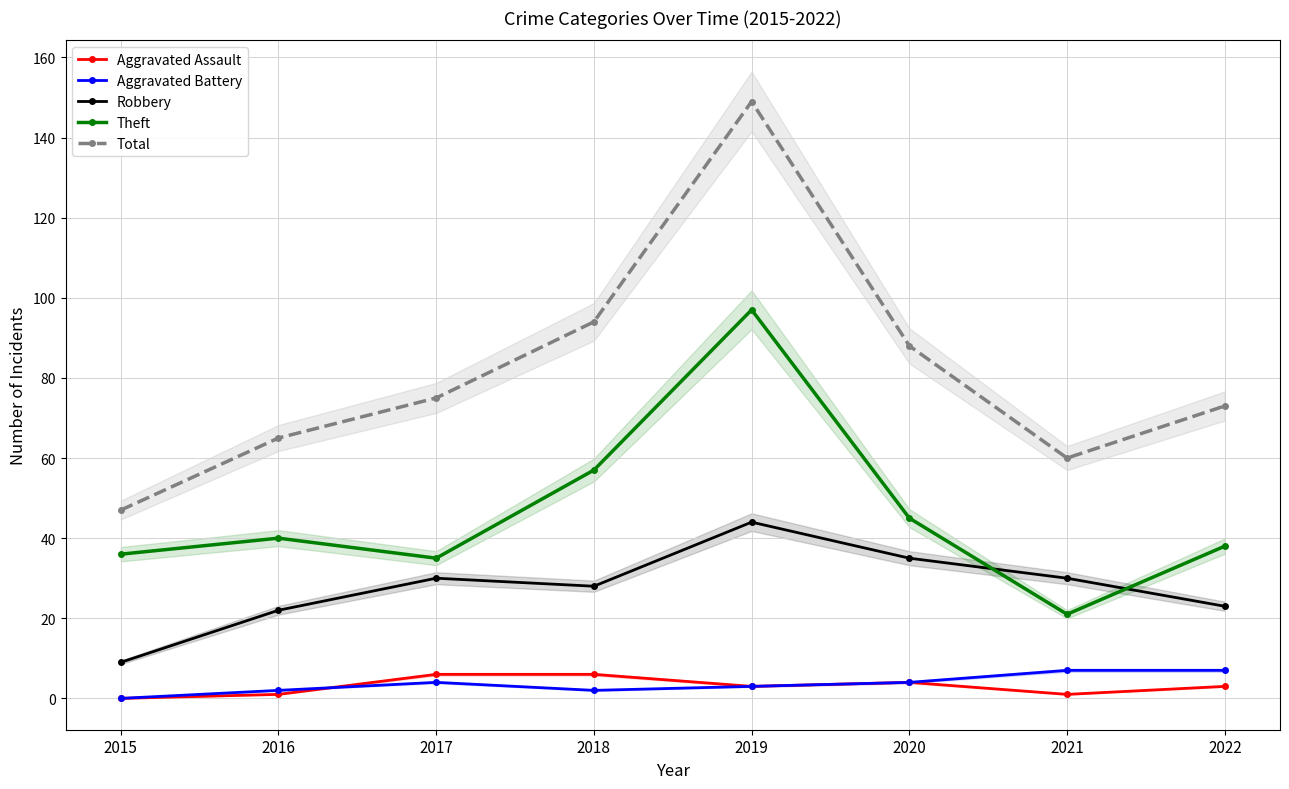

What is the sum of all Robbery values?

221